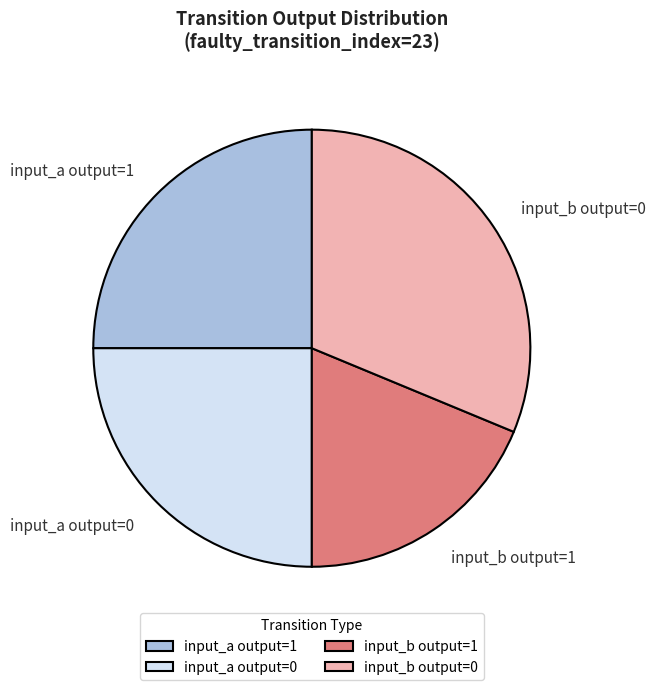

Does input_b output=0 account for over 50% of the chart?

No